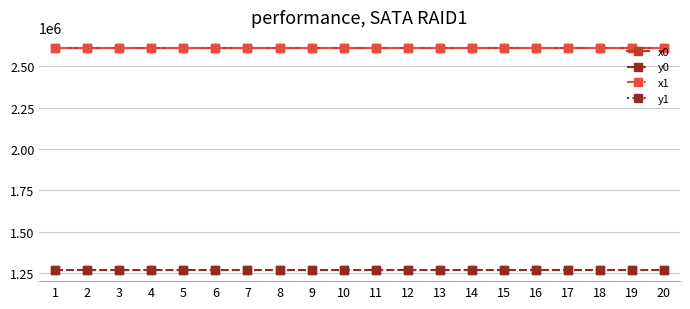

What is the value of the y0 point at the 20th from the left?

1268338.0